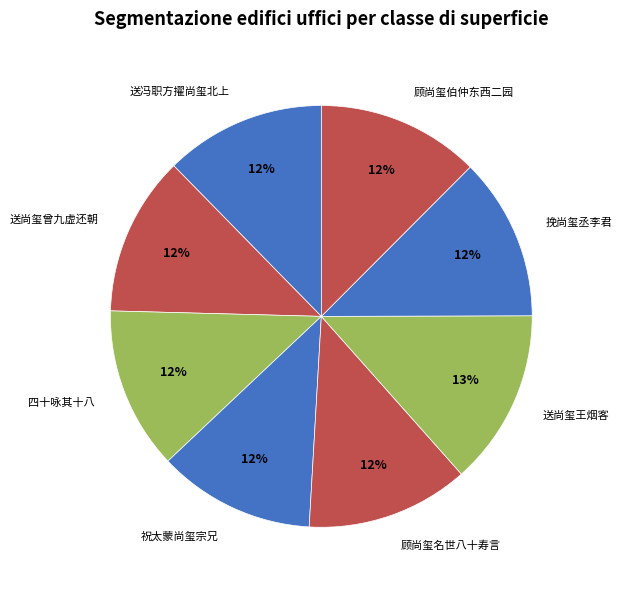

True or false: 送尚玺曾九虚还朝 accounts for 20% of the total.

False